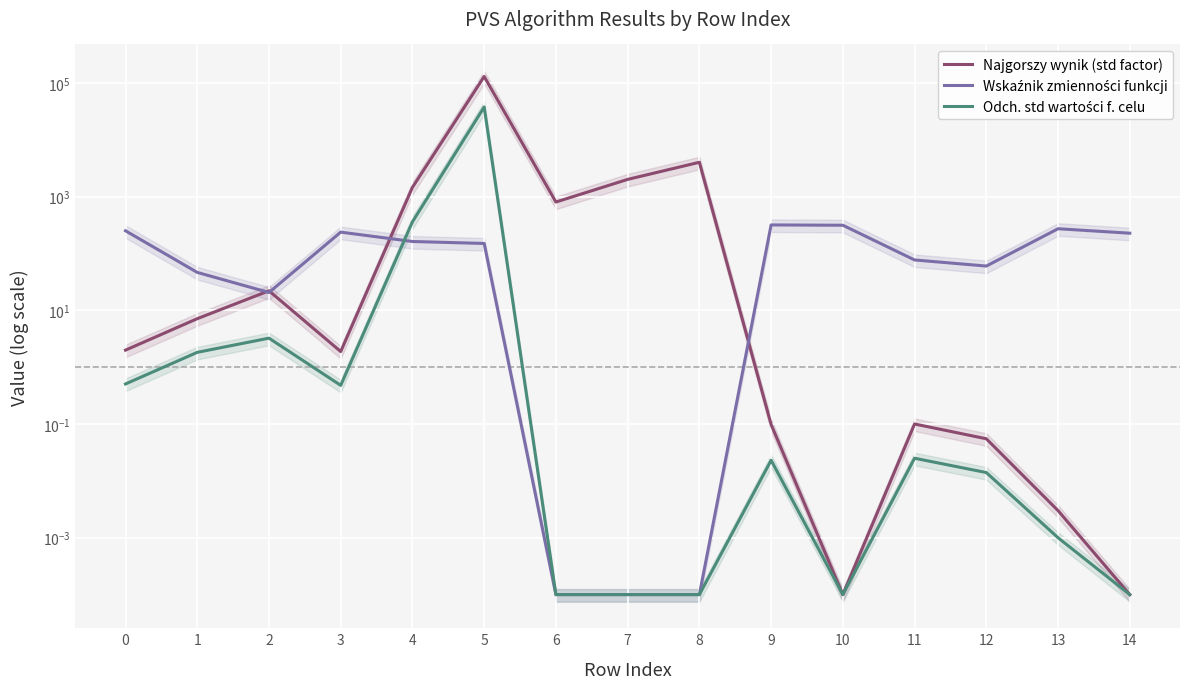

How many data points in Wskaźnik zmienności funkcji are above 149?

8